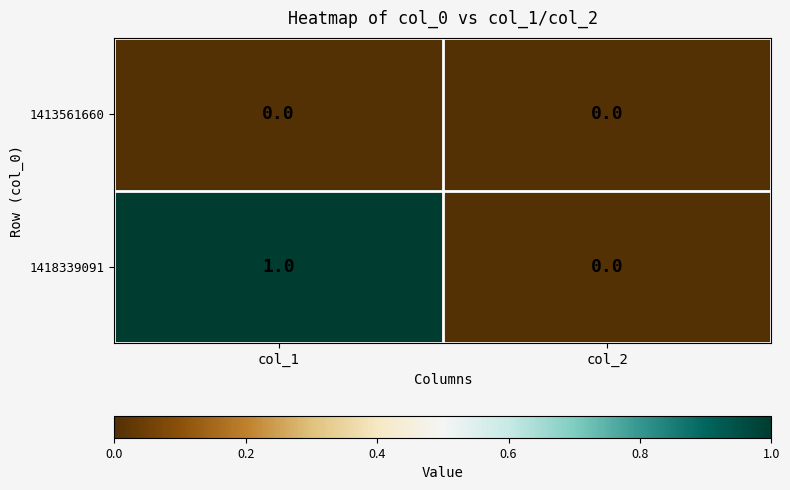

Reading left to right, extract all data points from this chart.

1413561660: col_1=0	col_2=0
1418339091: col_1=1	col_2=0